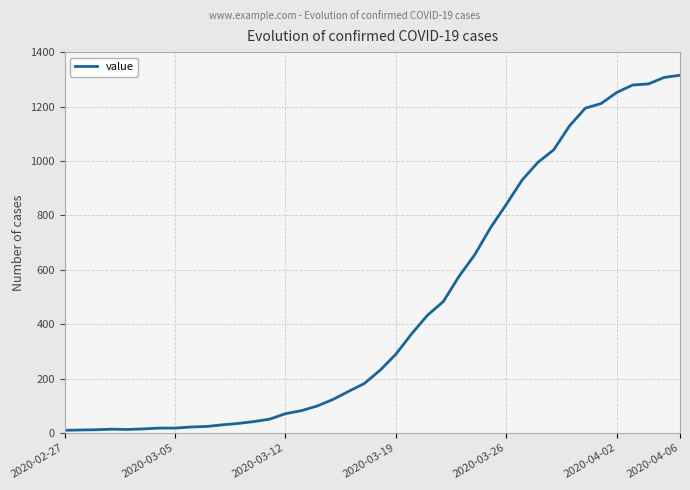

What is the difference between the maximum and minimum values?

1305